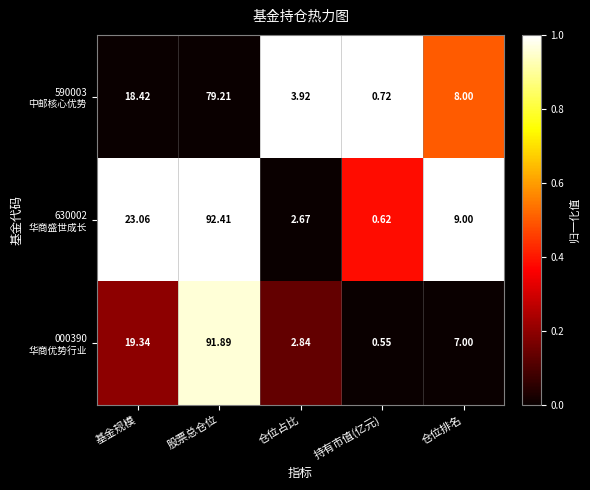

Which category has the lowest value across all series?

持有市值(亿元)